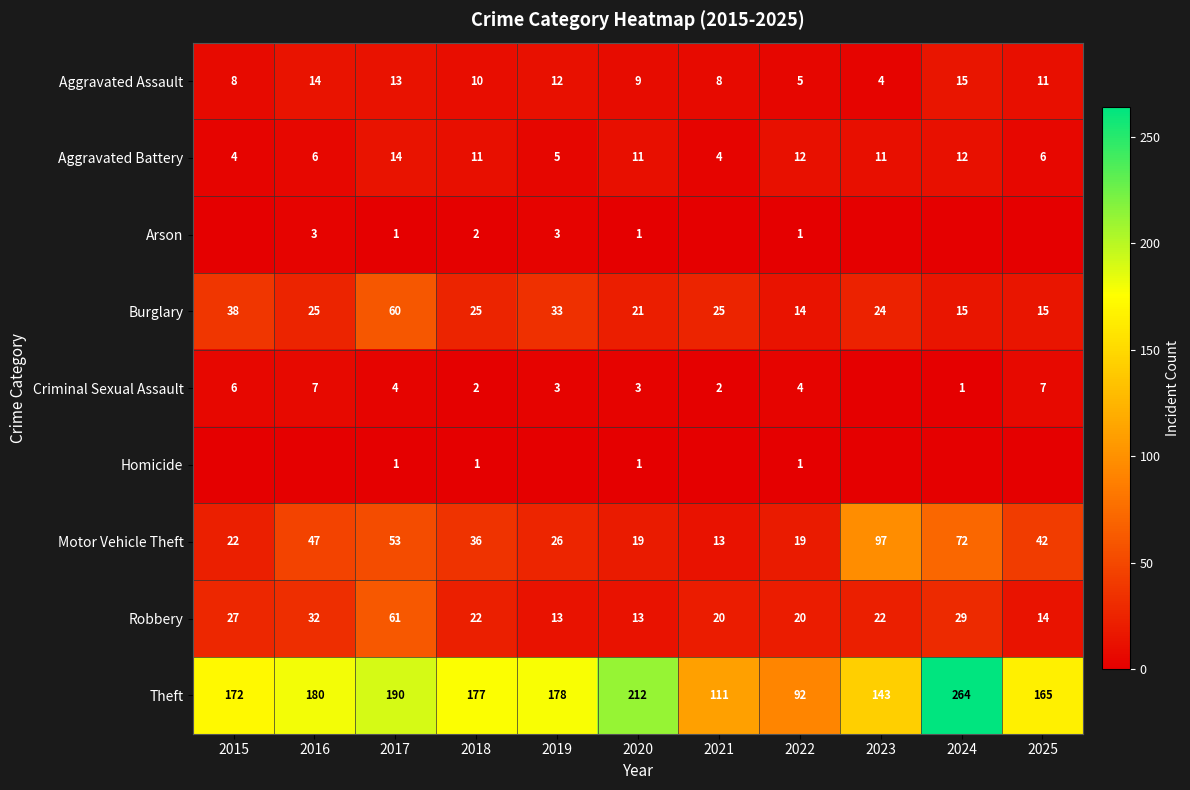

True or false: Homicide has a value of 1 at 2020.

True